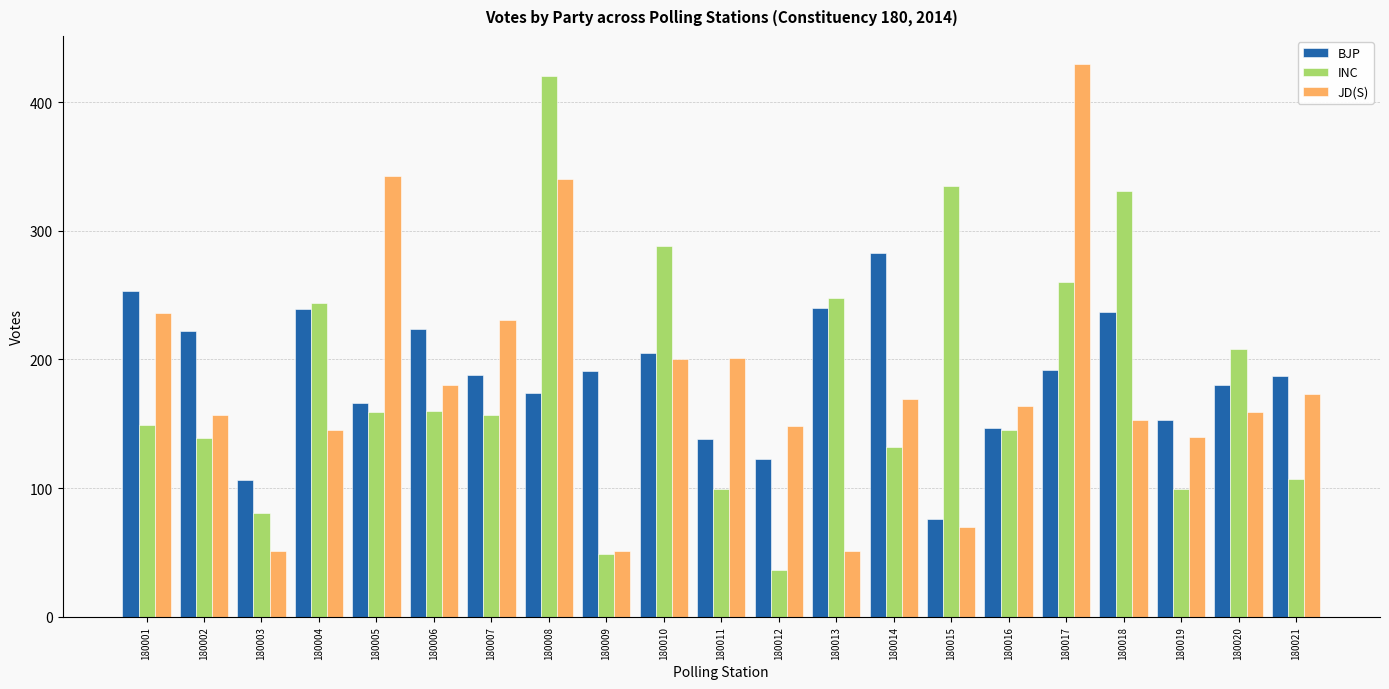

What is the value of the INC bar at the 14th from the left?

132